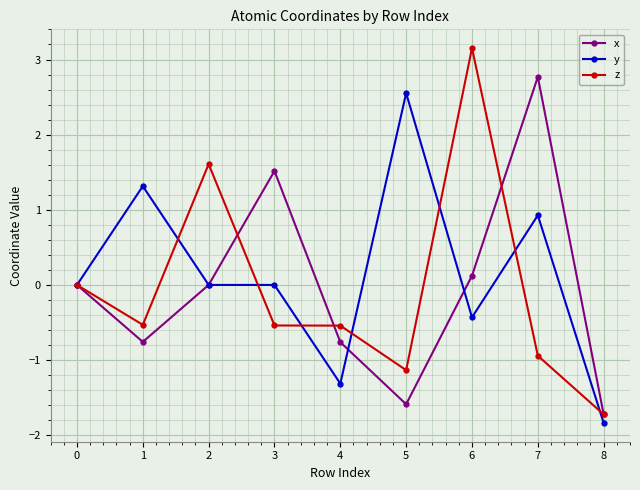

How many lines are shown in the chart?

3